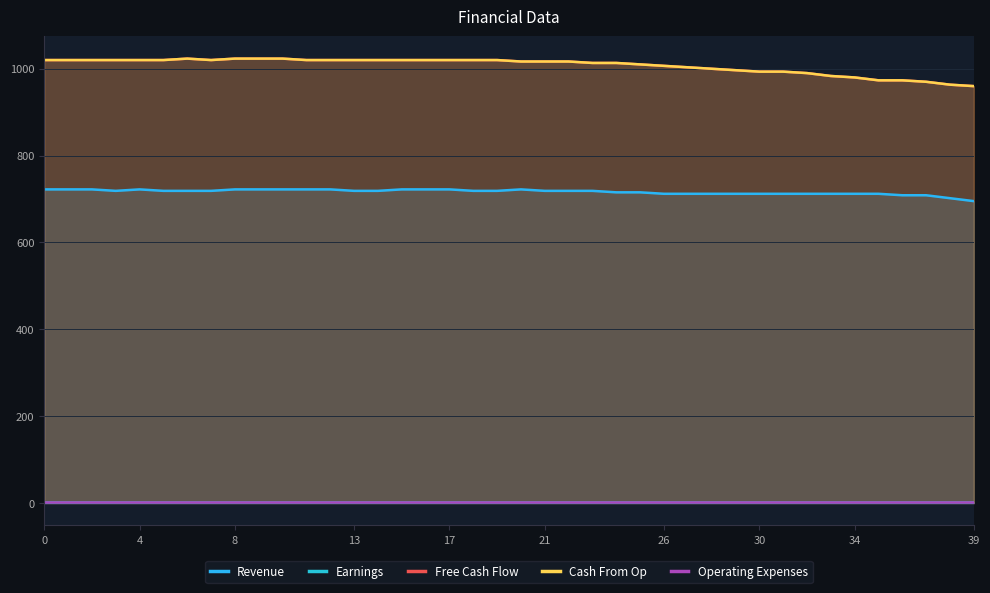

True or false: Revenue has more than 0 points higher than both neighbors.

True